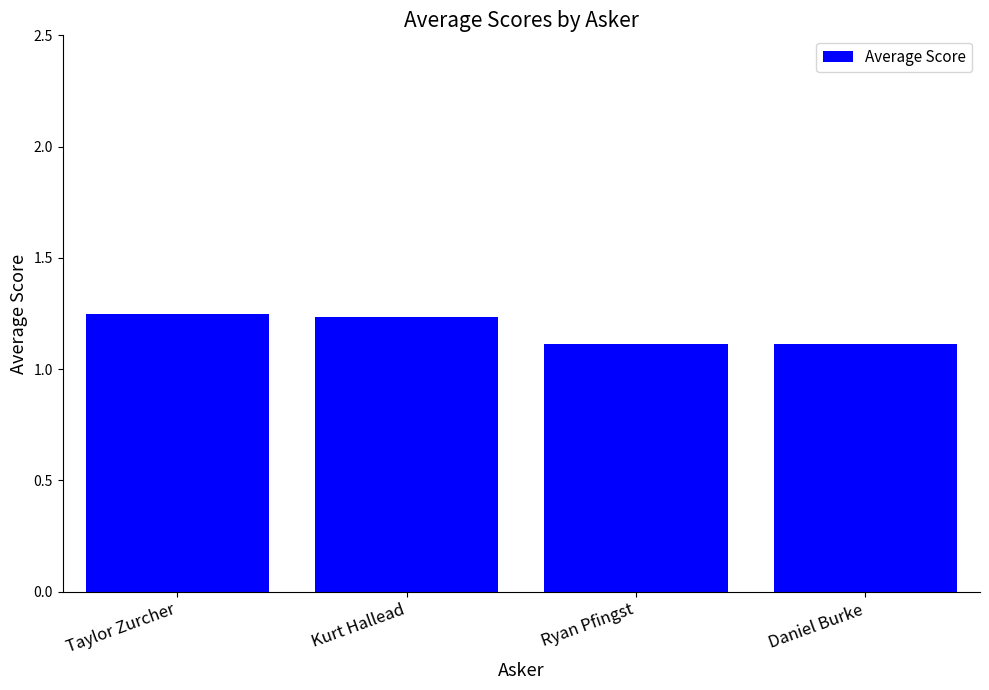

What is the smallest value displayed?

1.1